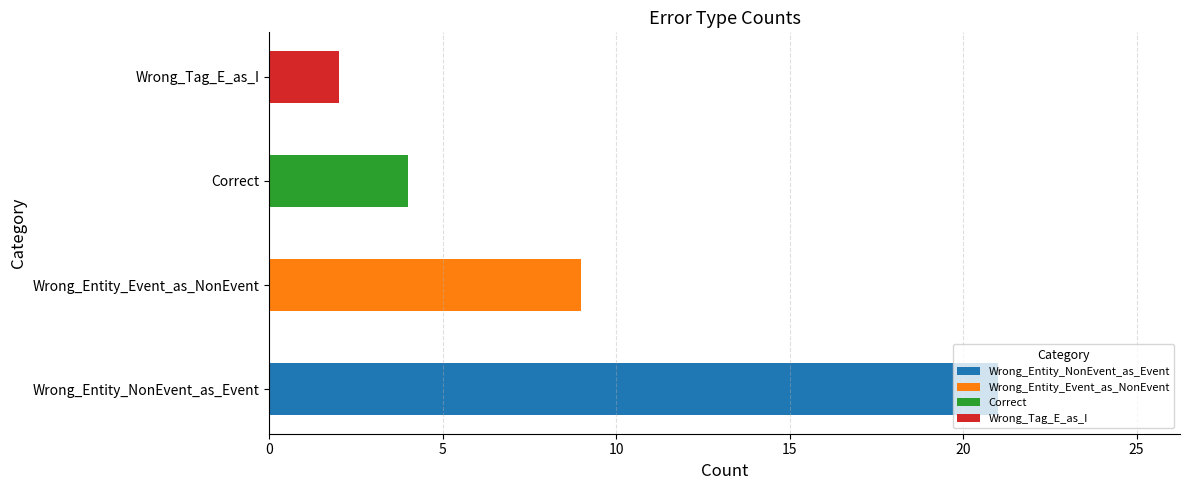

Are the bars horizontal?

Yes